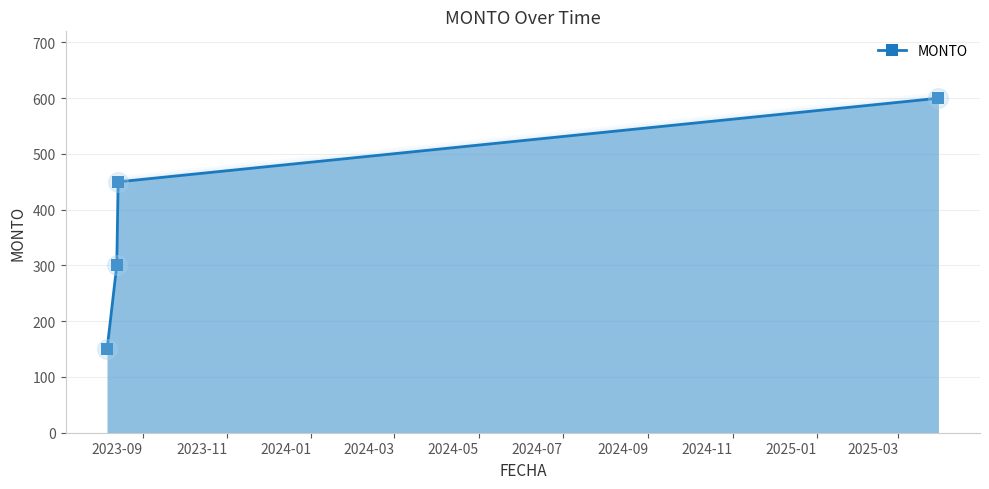

What is the lowest value of the MONTO series?

150